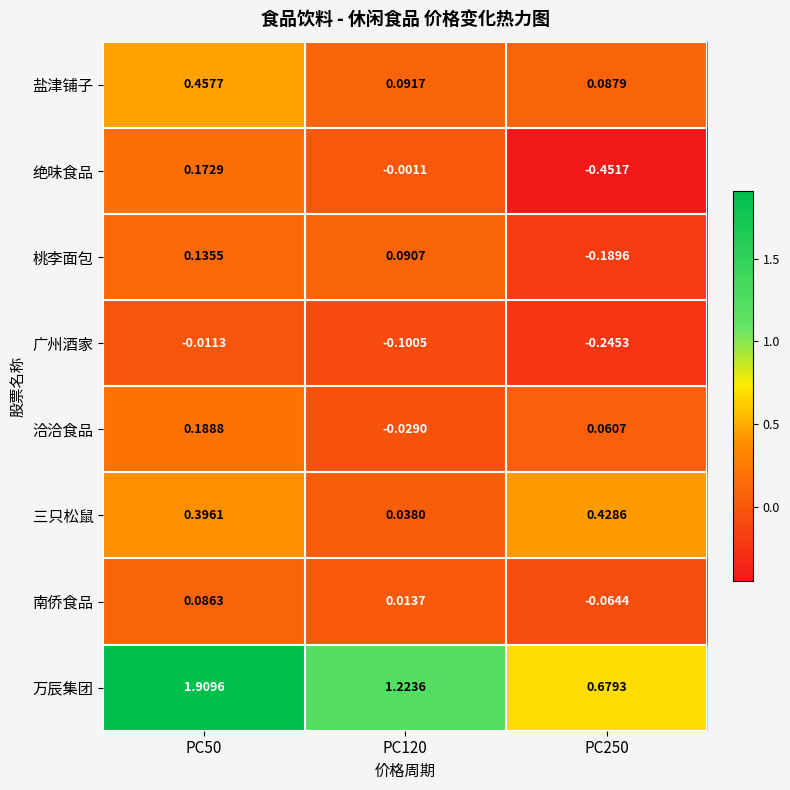

What is the difference between the highest and lowest values at PC120?

1.3